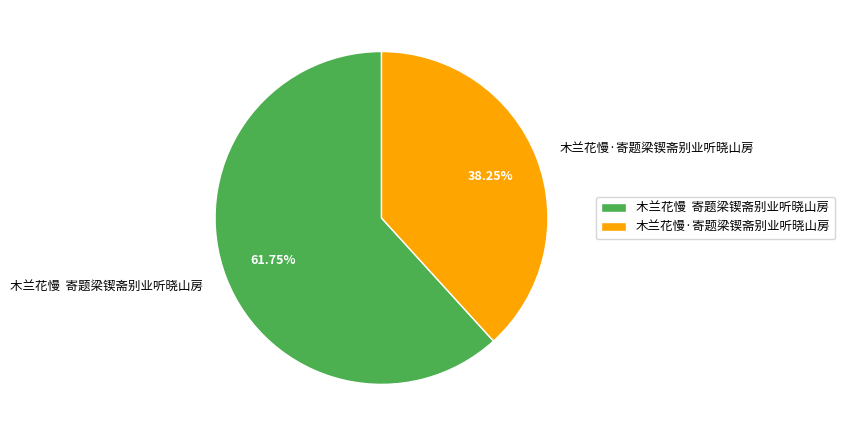

To the nearest percent, what percentage of the pie is 木兰花慢·寄题梁锲斋别业听晓山房?

38%